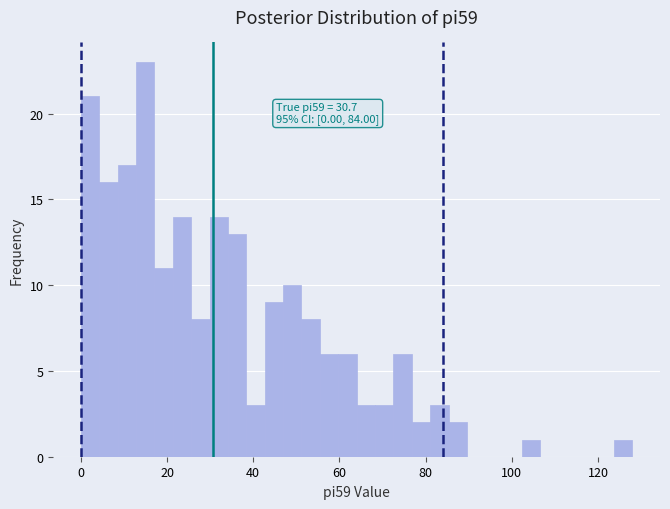

Around what value on the x-axis is the tallest bar? Give the approximate position of its centre, as read against the axis.

14